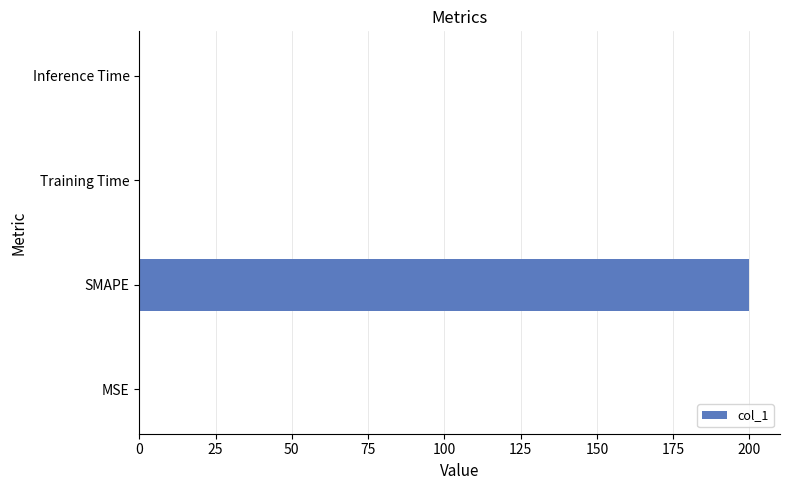

What is the sum of all values?

200.0